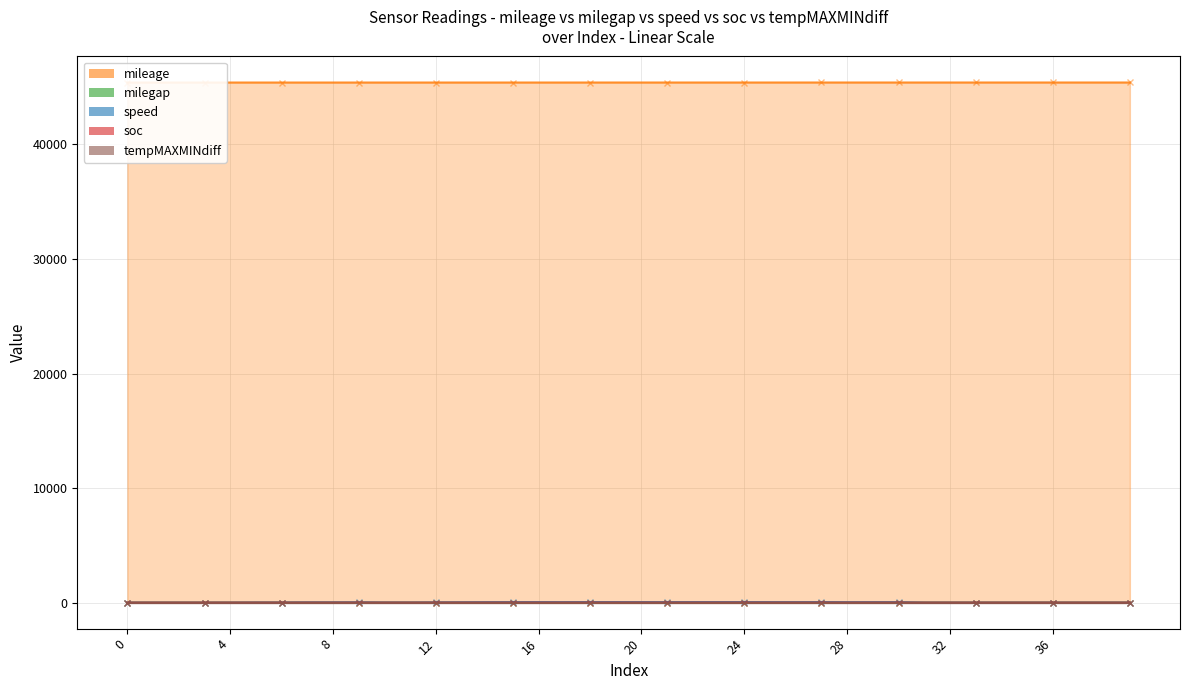

What is the lowest value of the soc series?

1.6